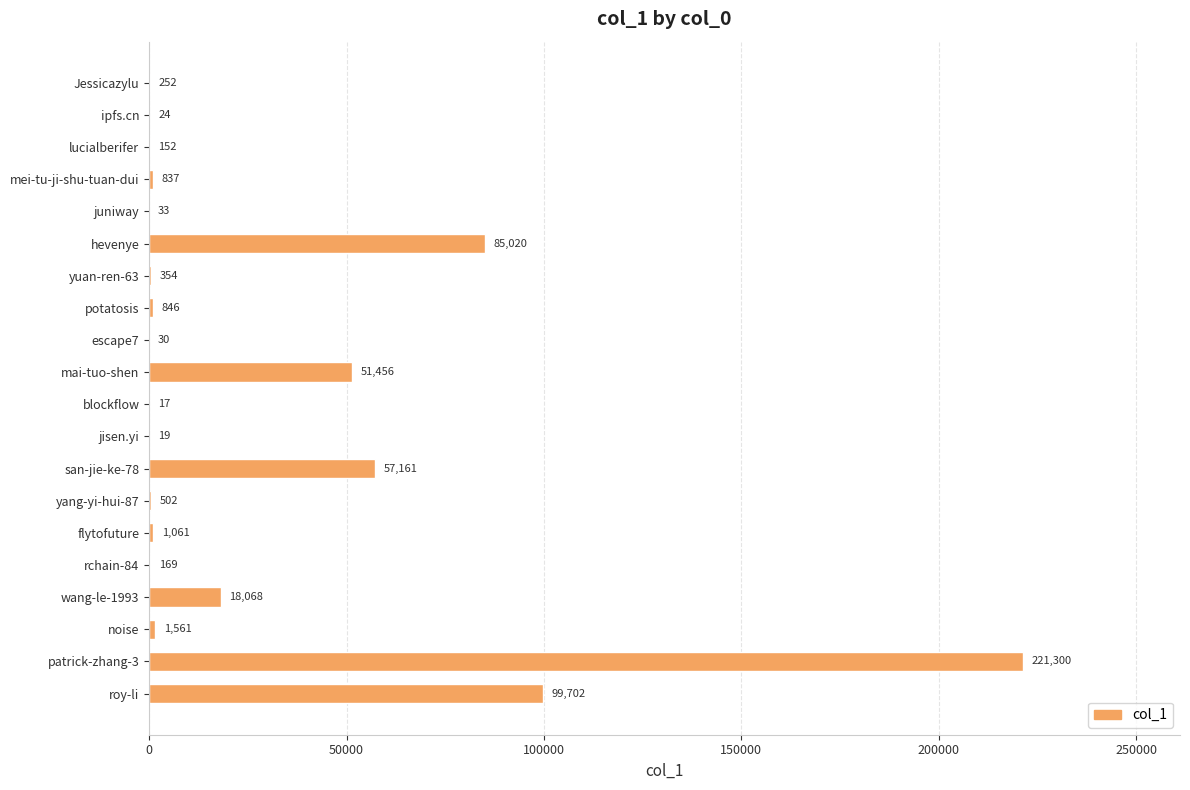

Reading top to bottom, list all the values displayed in this chart.

Jessicazylu=252	ipfs.cn=24	lucialberifer=152	mei-tu-ji-shu-tuan-dui=837	juniway=33	hevenye=85020	yuan-ren-63=354	potatosis=846	escape7=30	mai-tuo-shen=51456	blockflow=17	jisen.yi=19	san-jie-ke-78=57161	yang-yi-hui-87=502	flytofuture=1061	rchain-84=169	wang-le-1993=18068	noise=1561	patrick-zhang-3=221300	roy-li=99702